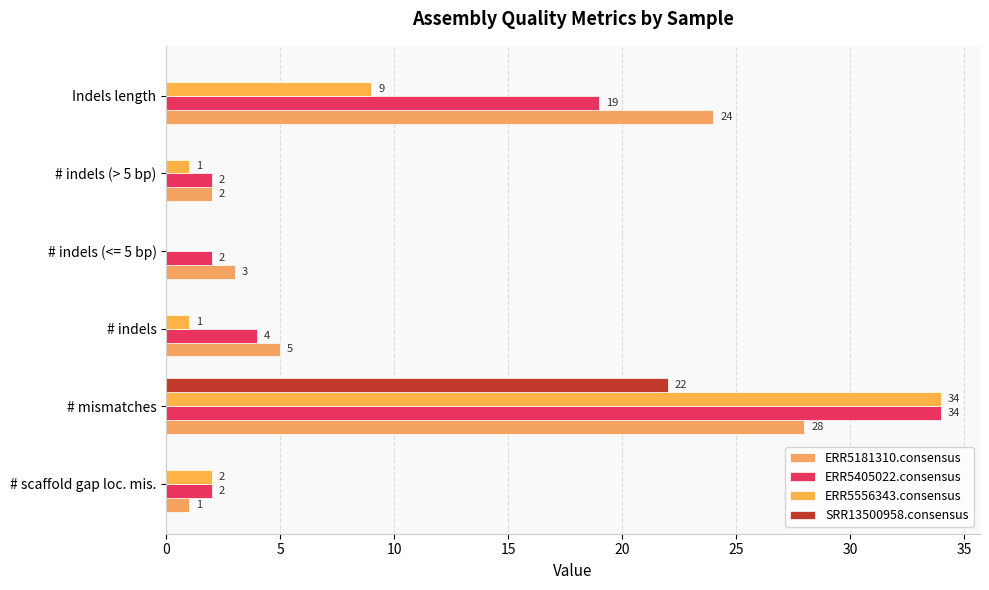

Which series has the largest total across all categories?

ERR5181310.consensus